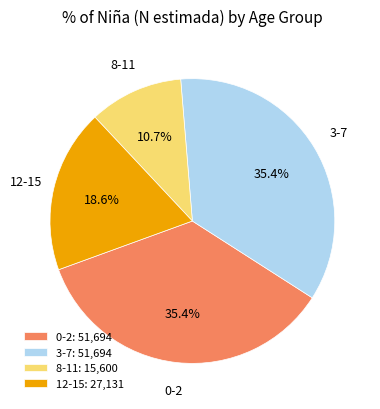

Does any single category account for the majority?

No